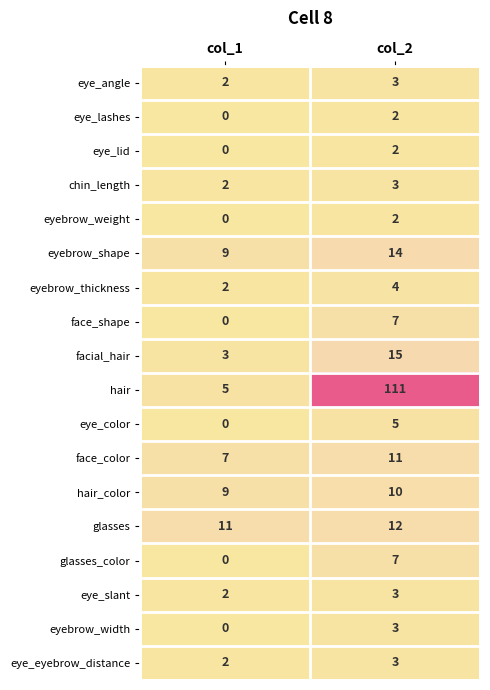

Count the number of data series in this chart.

18